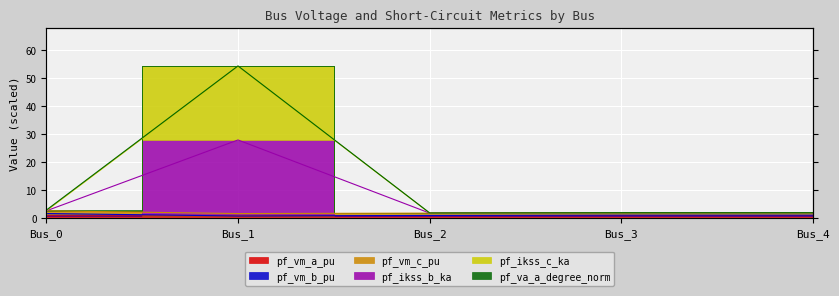

Is the value of pf_ikss_c_ka at Bus_0 greater than the value of pf_ikss_b_ka at Bus_3?

Yes